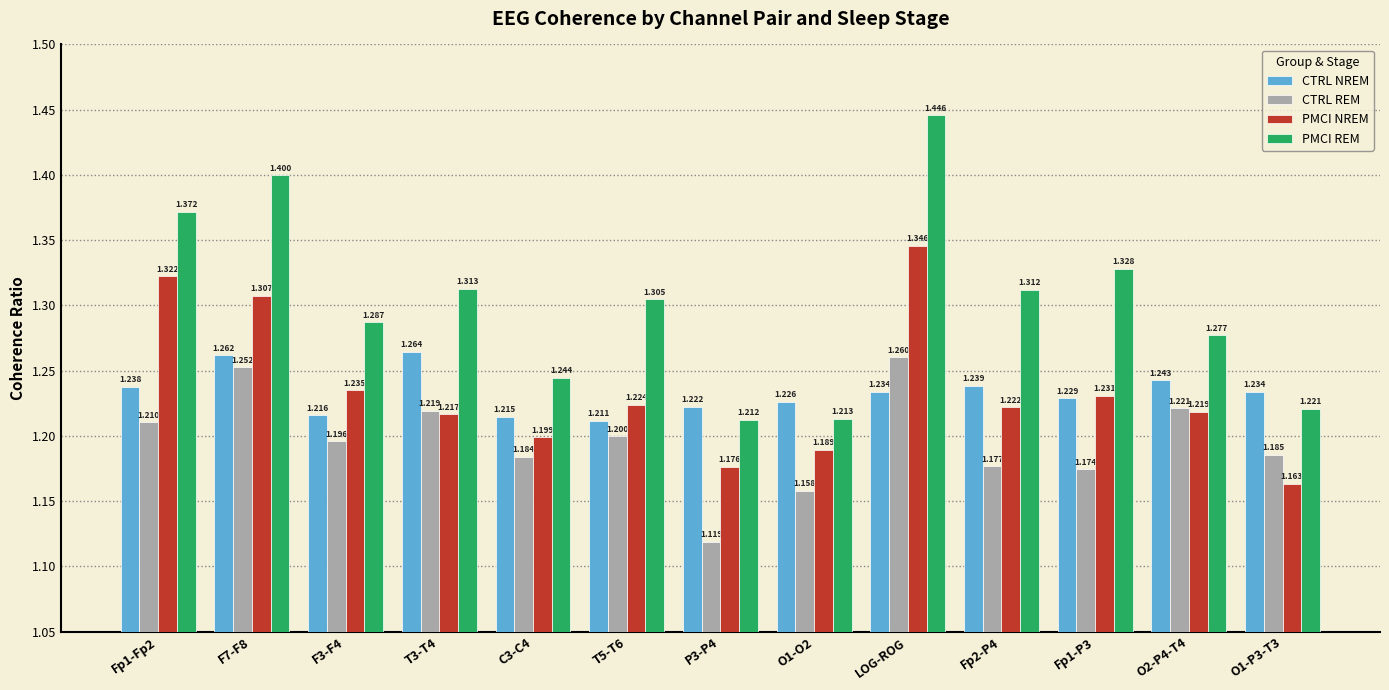

Are the bars grouped side by side (vs. stacked)?

Yes